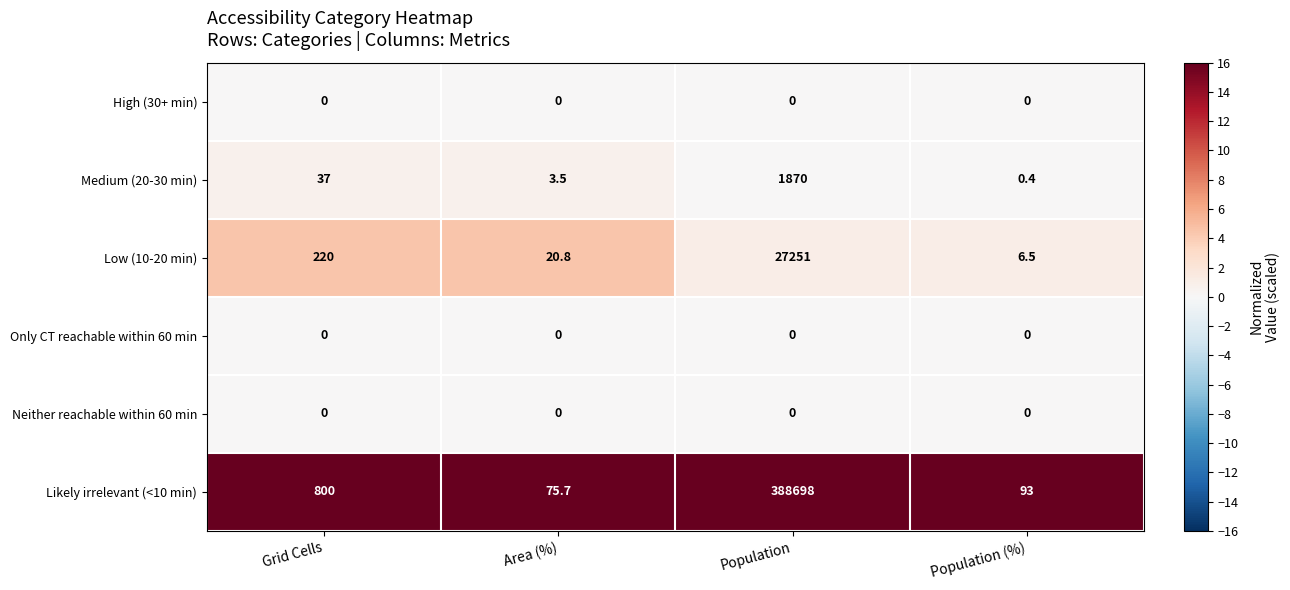

At how many categories does at least one series exceed 4?

4